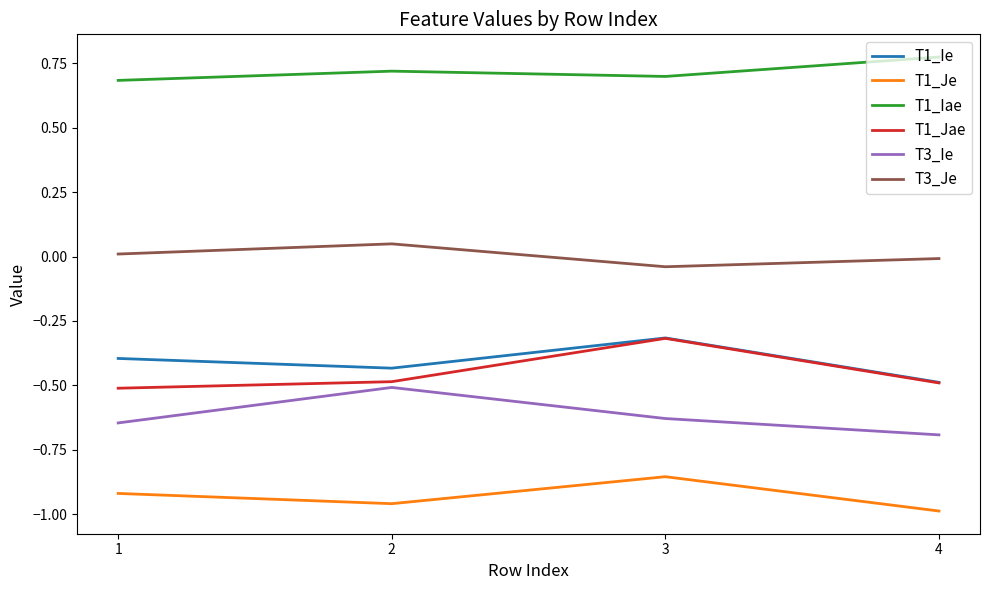

Which series has the largest total across all categories?

T1_Iae